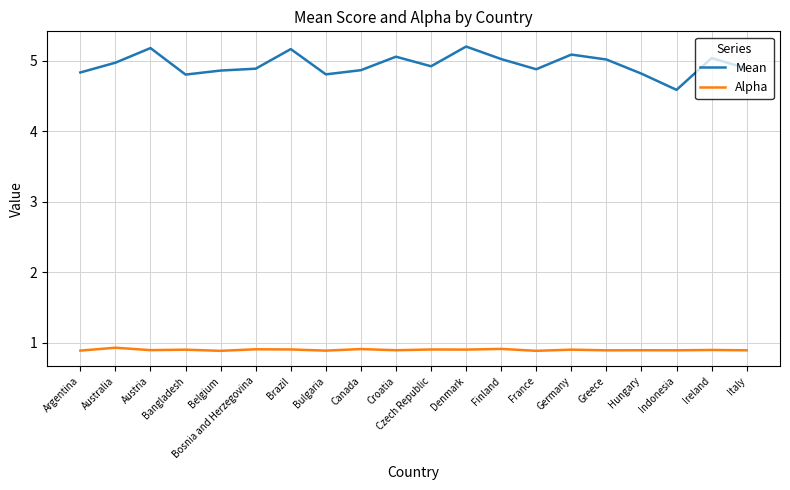

The value of Alpha at Croatia is 1.2. True or false?

False